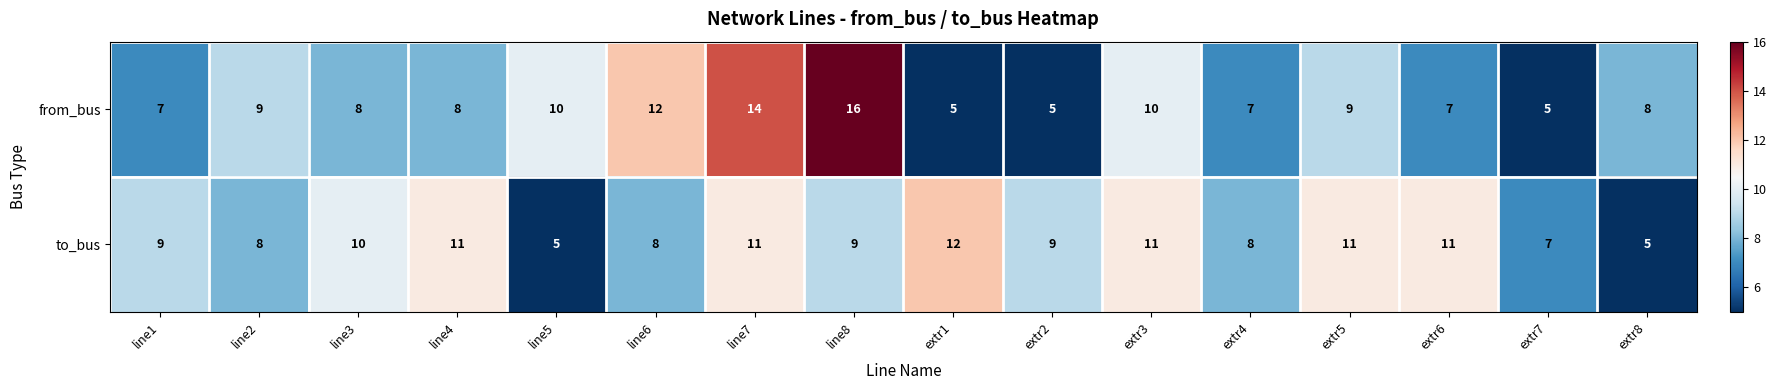

What is the maximum value shown in the chart?

16